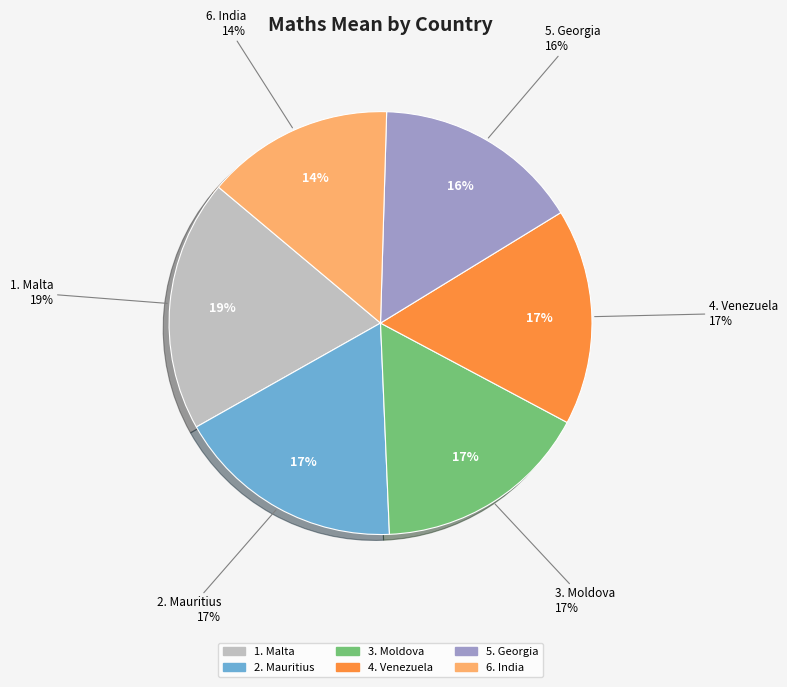

What is the smallest slice in the pie chart?

India